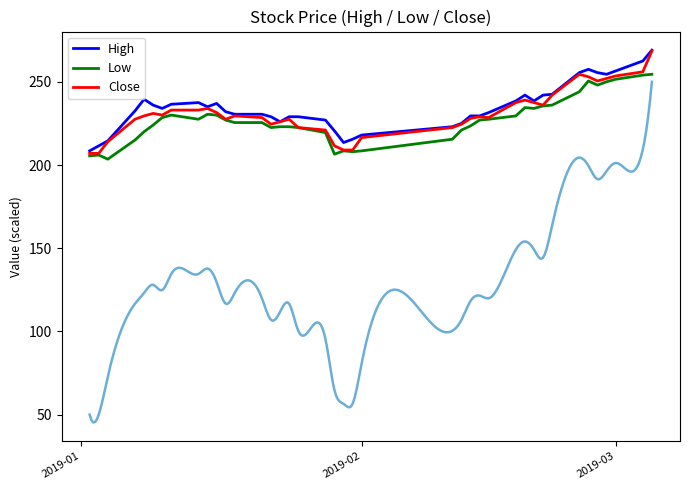

What is the maximum value for Close?

268.5